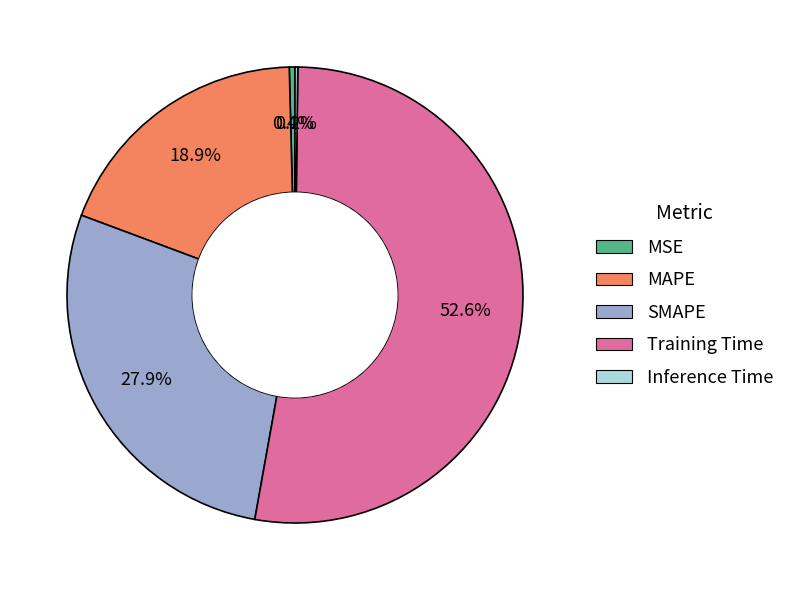

How much of the chart is everything except SMAPE?

72.1%